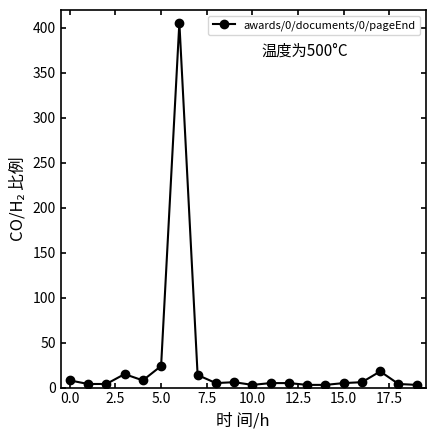

What is the average value?

27